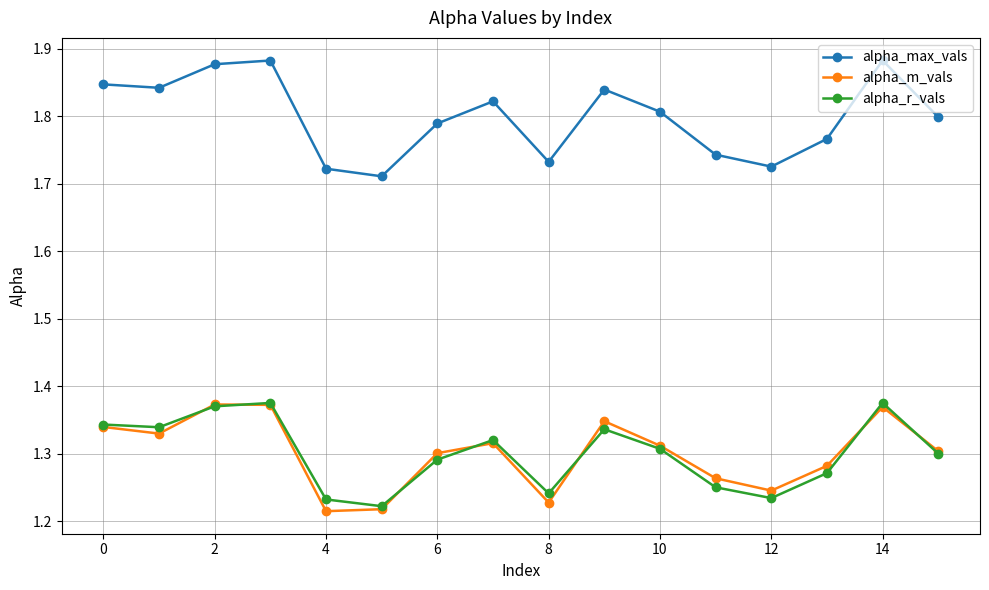

At how many categories does at least one series exceed 1?

16